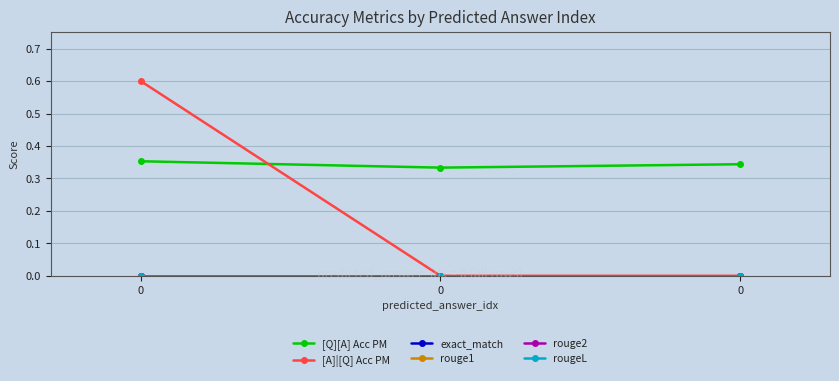

List the labels in order of rouge1 value, smallest first.

0, 0, 0